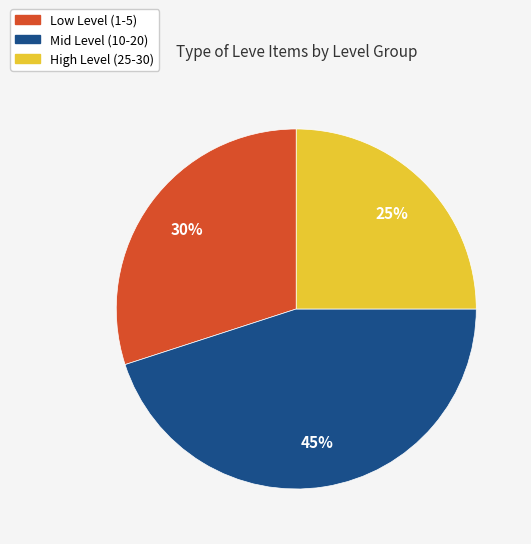

Is there a majority slice in this chart?

No